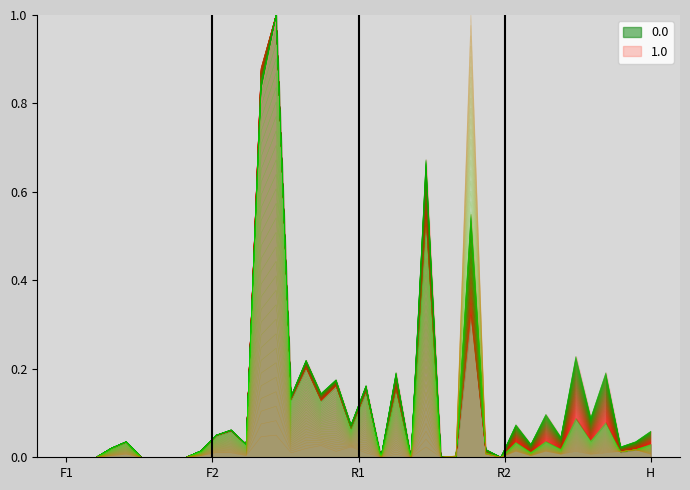

What is the maximum value for 0.0?

1.0